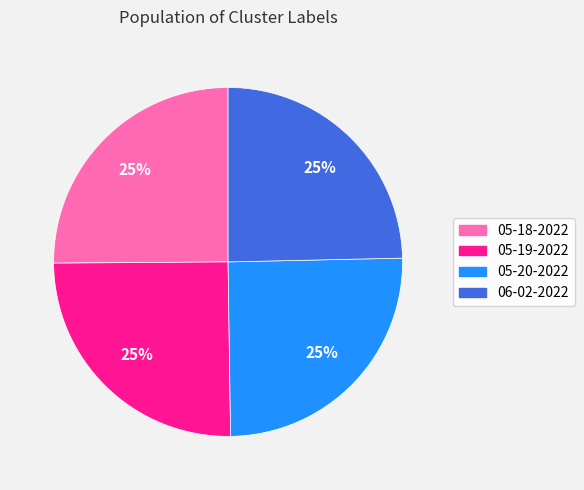

Does any single category account for the majority?

No